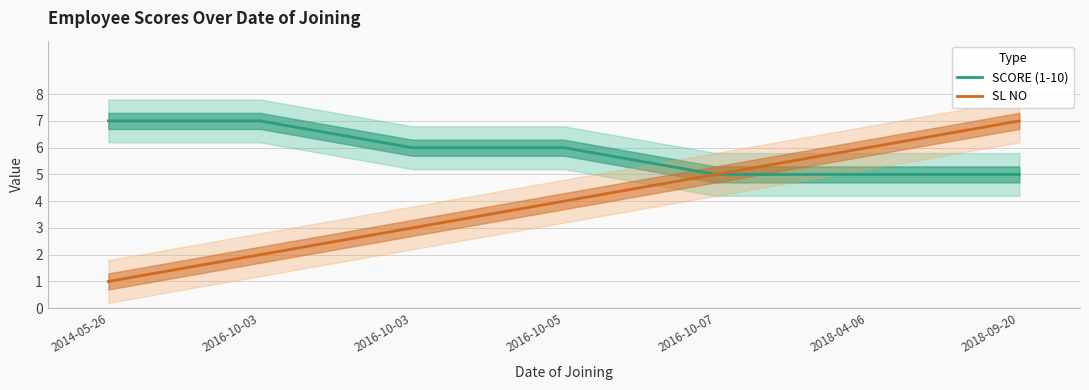

Which has a higher value, 2016-10-07 or 2016-10-05?

2016-10-05